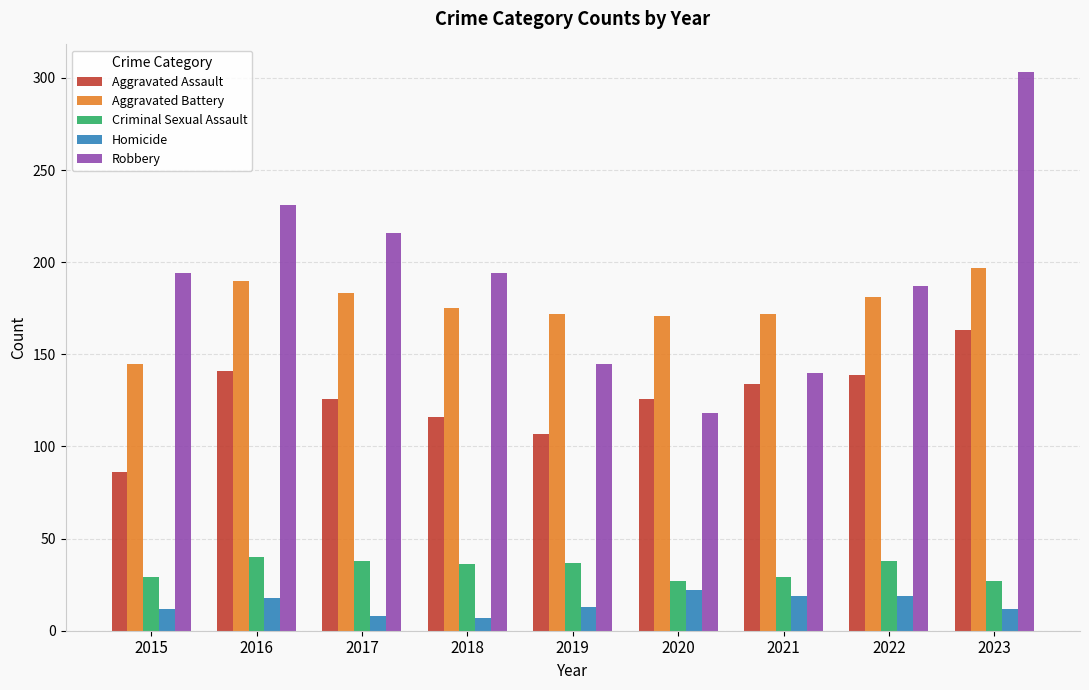

Which series has the largest total across all categories?

Robbery